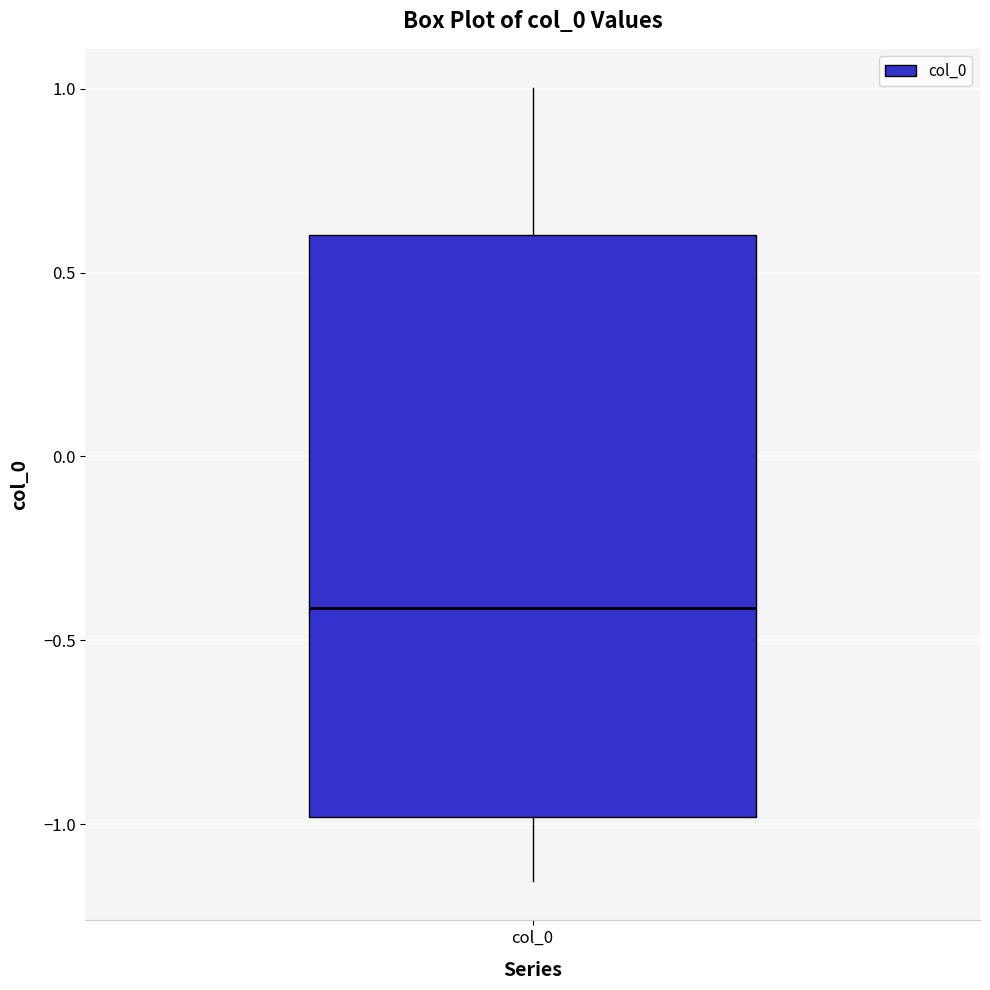

Read this box plot against the y-axis: the position of the median line, the range covered by the box, and the ends of both whiskers. The values are not printed on the chart, so give them approximately, as read against the axis.

median -0.40, box -1.00 to 0.60, whiskers -1.15 to 1.00